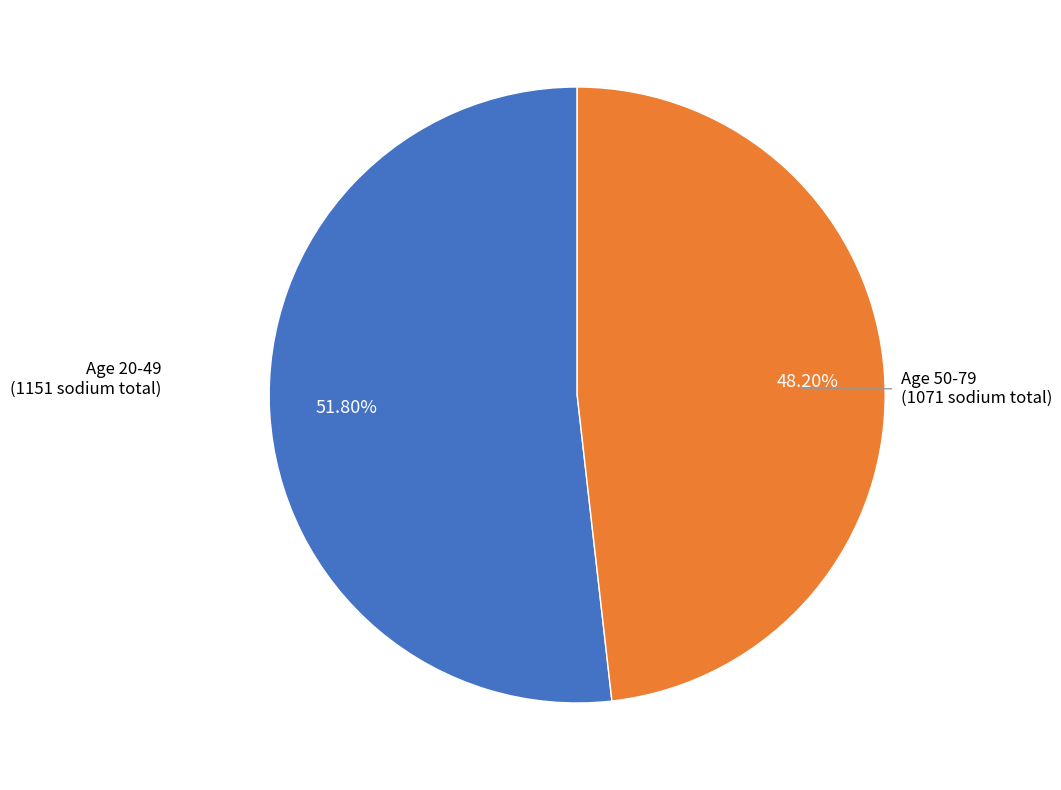

Does any single category account for the majority?

Yes